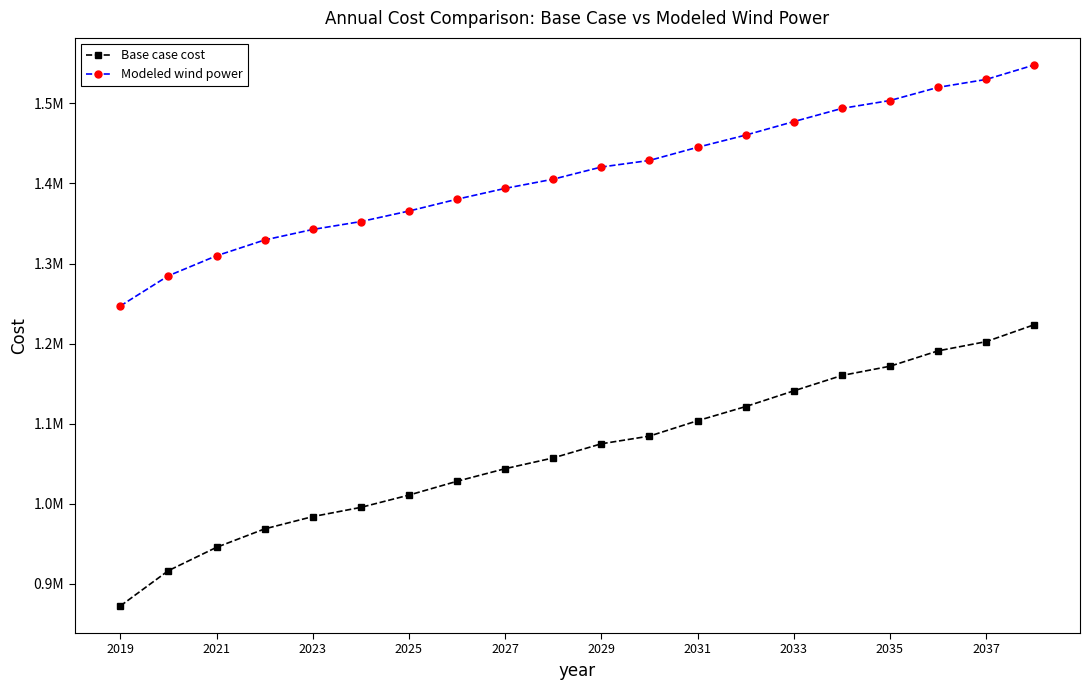

What are all the series names shown in the legend?

Base case cost, Modeled wind power